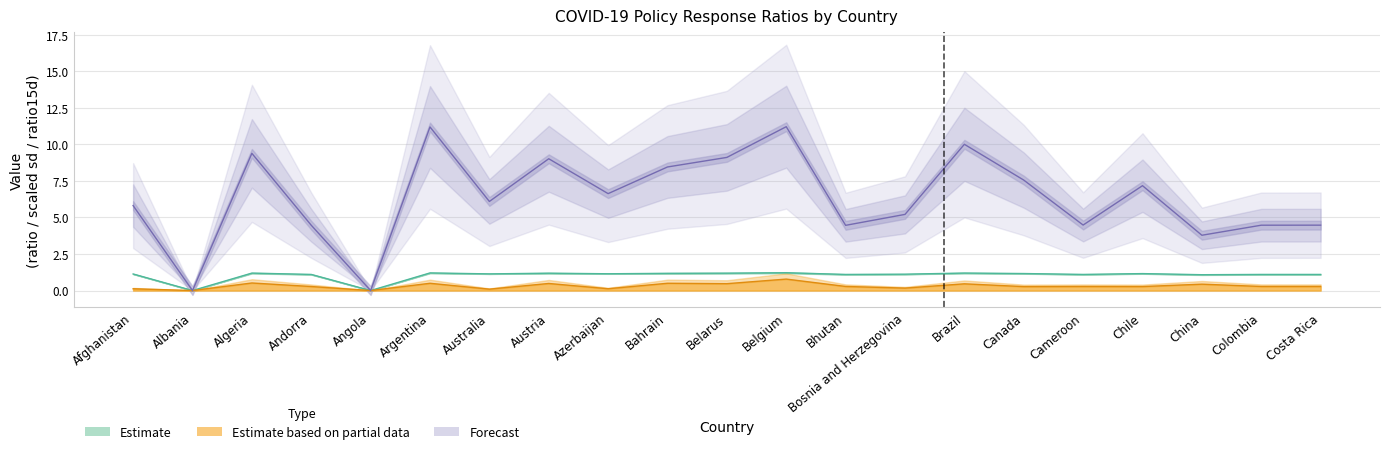

Rank the series by their maximum value, from lowest to highest.

Estimate based on partial data, Estimate, Forecast